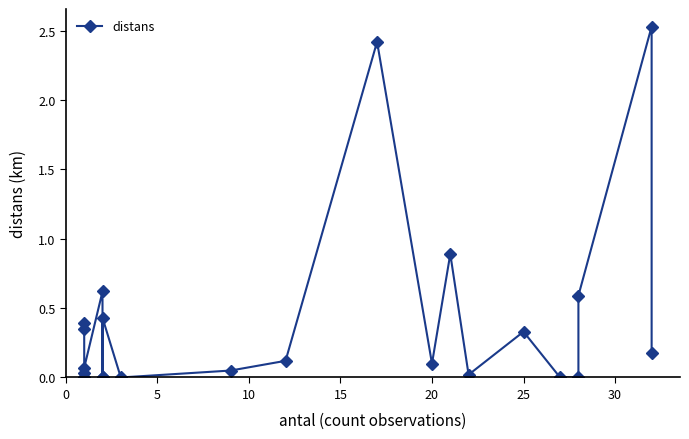

Is this an area chart (filled region under the line)?

No